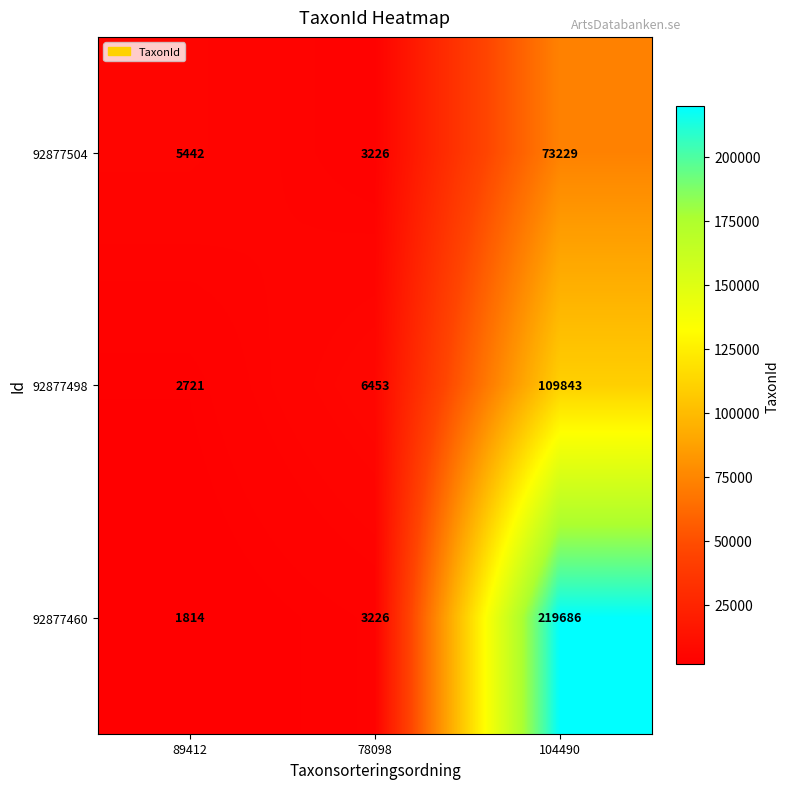

The value of 92877504 at 78098 is 5610. True or false?

False